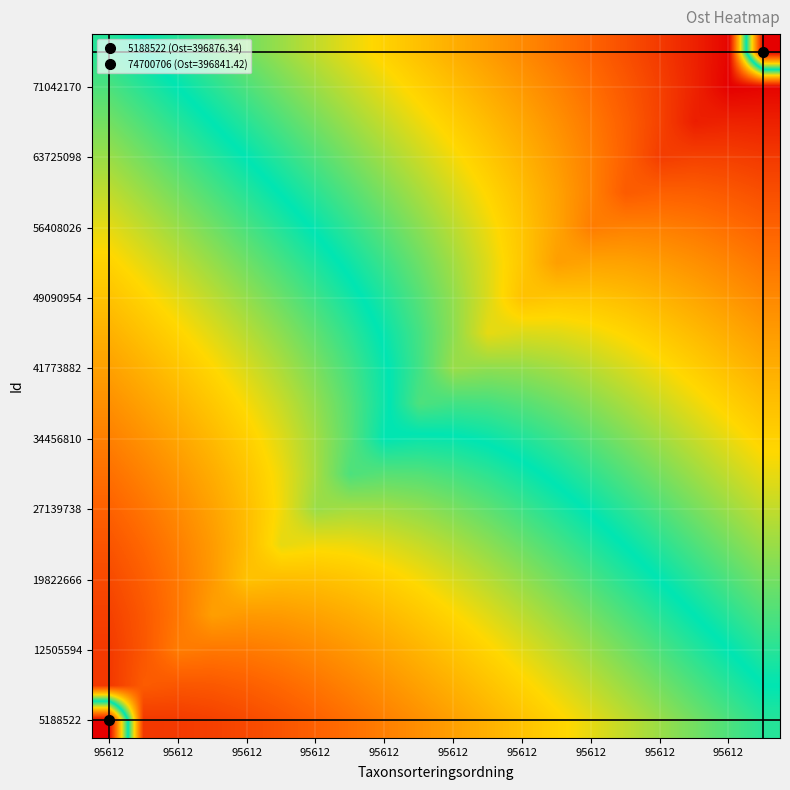

At how many categories does at least one series exceed 396843?

20